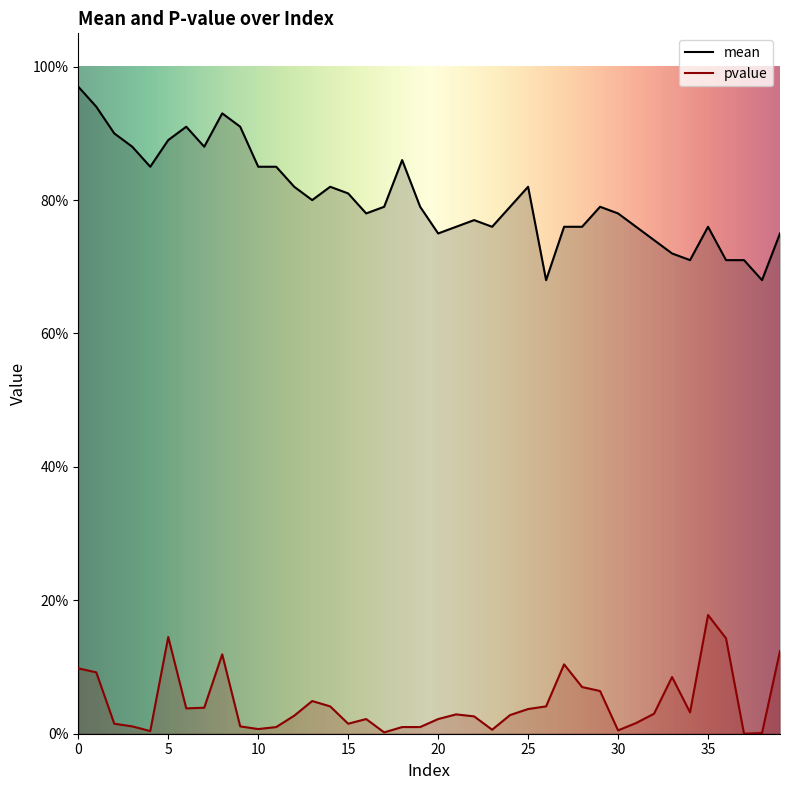

The mean series shows 0.8 at 12. True or false?

True